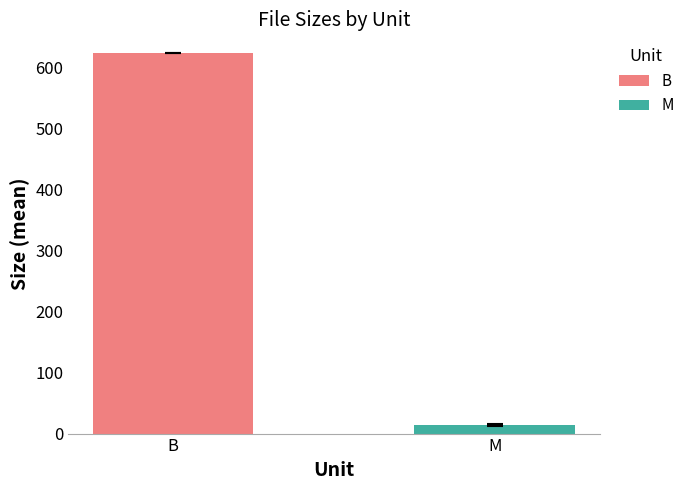

Which category has the lowest value across all series?

M